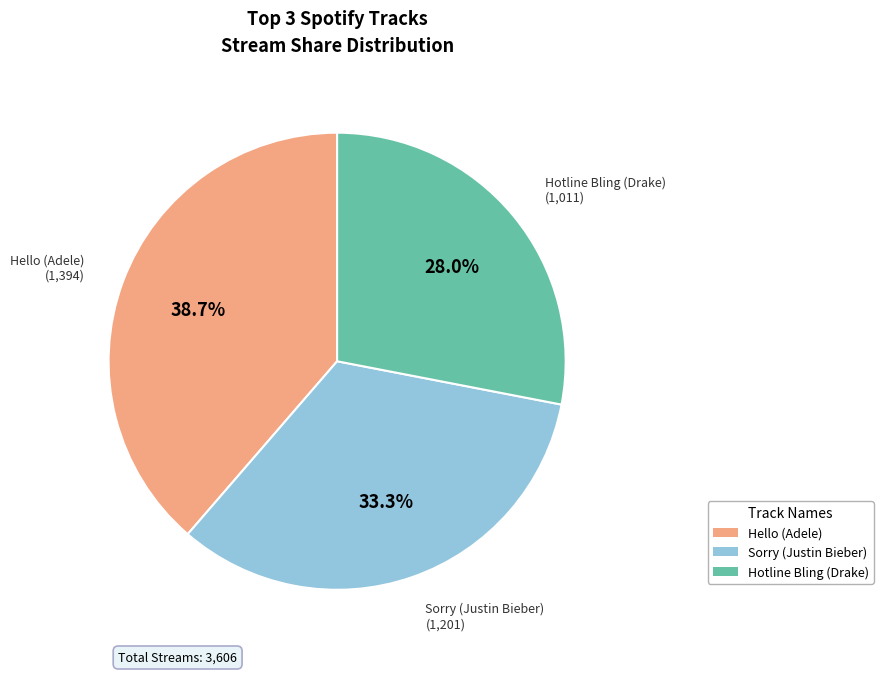

To the nearest percent, what percentage of the pie is Hotline Bling (Drake)?

28%